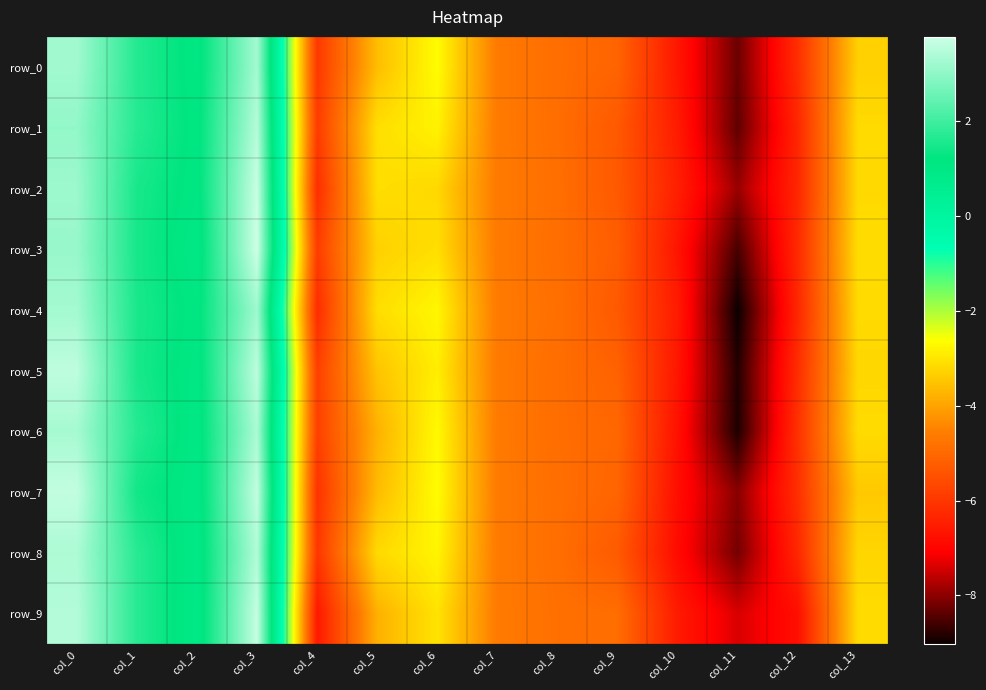

What is the sum of the row_8 values at col_6 and col_5?

-6.0